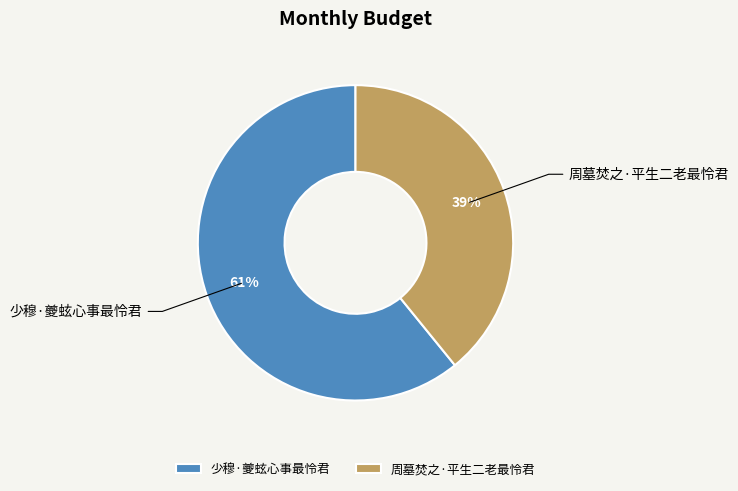

What is the ratio of the value at 周墓焚之·平生二老最怜君 to the value at 少穆·夔蚿心事最怜君?

0.6